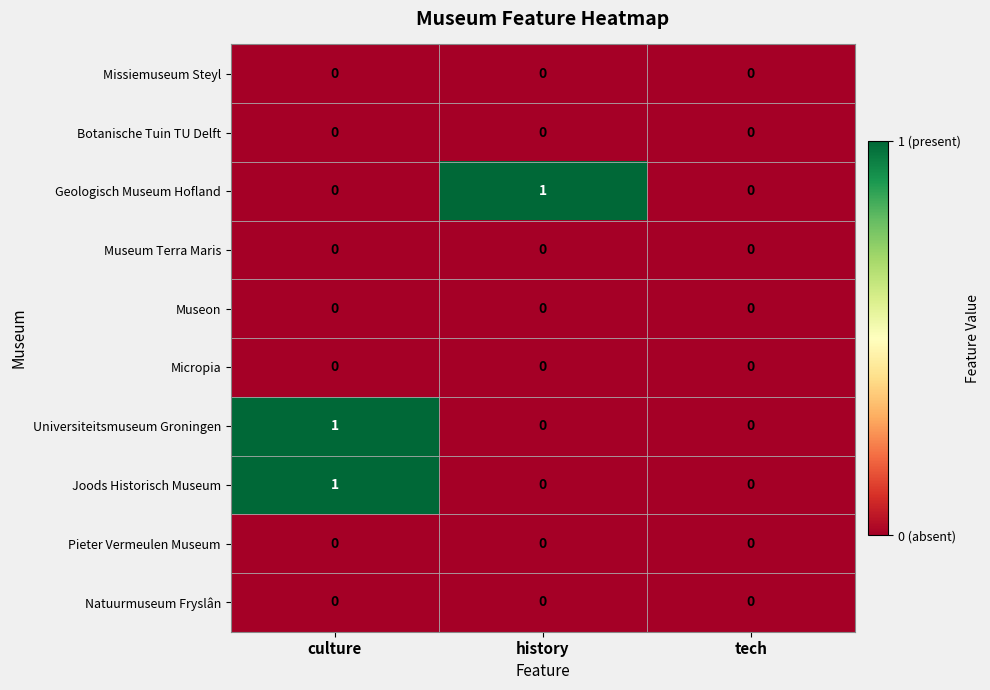

At which category is the sum across all series the highest?

culture